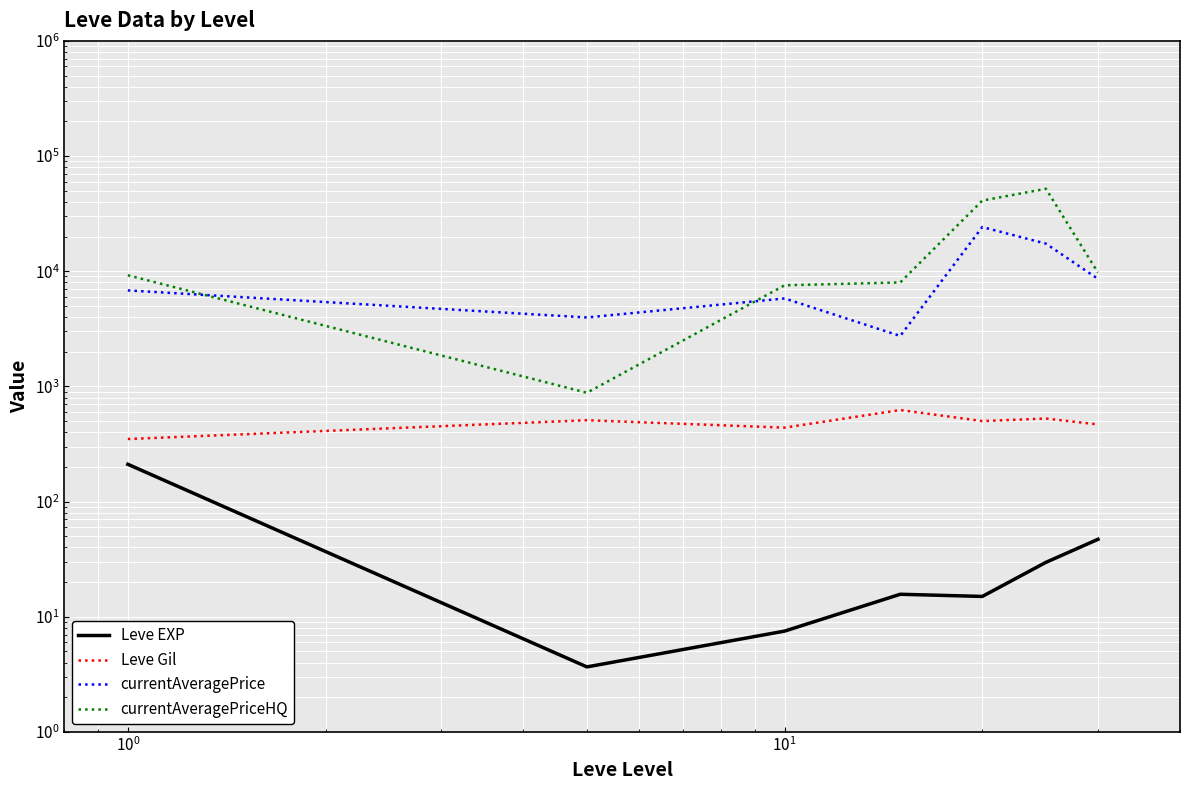

At how many categories does at least one series exceed 35254?

2